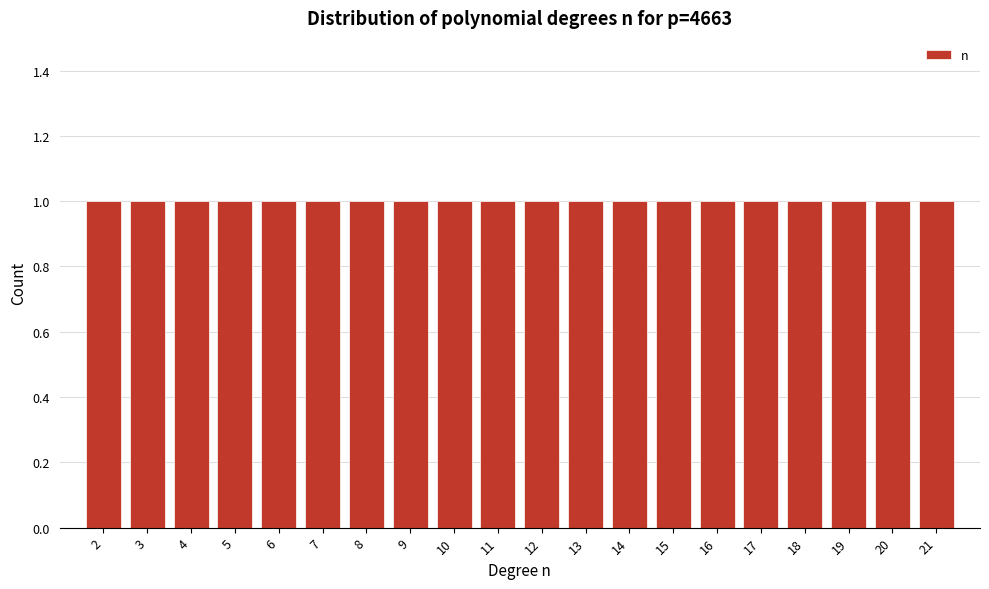

Reading left to right, transcribe this chart: for each bar, give the range it covers on the x-axis and its height. The values are not printed on the chart, so give them approximately, as read against the axis.

1.5 to 2.5: 1
2.5 to 3.5: 1
3.5 to 4.5: 1
4.5 to 5.5: 1
5.5 to 6.5: 1
6.5 to 7.5: 1
7.5 to 8.5: 1
8.5 to 9.5: 1
9.5 to 10.5: 1
10.5 to 11.5: 1
11.5 to 12.5: 1
12.5 to 13.5: 1
13.5 to 14.5: 1
14.5 to 15.5: 1
15.5 to 16.5: 1
16.5 to 17.5: 1
17.5 to 18.5: 1
18.5 to 19.5: 1
19.5 to 20.5: 1
20.5 to 21.5: 1